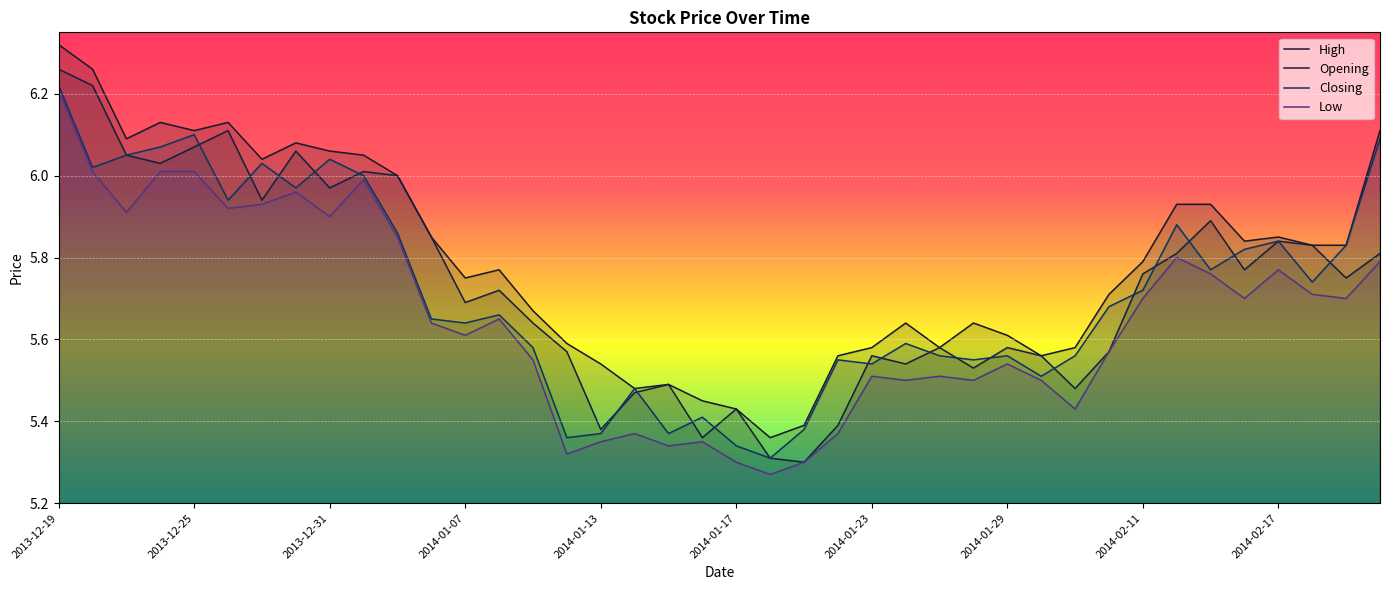

Reading left to right, what are all the values shown in this chart?

High: 2013-12-19=6.3	2013-12-20=6.3	2013-12-23=6.1	2013-12-24=6.1	2013-12-25=6.1	2013-12-26=6.1	2013-12-27=6.0	2013-12-30=6.1	2013-12-31=6.1	2014-01-02=6.0	2014-01-03=6.0	2014-01-06=5.8	2014-01-07=5.8	2014-01-08=5.8	2014-01-09=5.7	2014-01-10=5.6	2014-01-13=5.5	2014-01-14=5.5	2014-01-15=5.5	2014-01-16=5.5	2014-01-17=5.4	2014-01-20=5.4	2014-01-21=5.4	2014-01-22=5.6	2014-01-23=5.6	2014-01-24=5.6	2014-01-27=5.6	2014-01-28=5.6	2014-01-29=5.6	2014-01-30=5.6	2014-02-07=5.6	2014-02-10=5.7	2014-02-11=5.8	2014-02-12=5.9	2014-02-13=5.9	2014-02-14=5.8	2014-02-17=5.8	2014-02-18=5.8	2014-02-19=5.8	2014-02-20=6.1
Opening: 2013-12-19=6.3	2013-12-20=6.2	2013-12-23=6.0	2013-12-24=6.0	2013-12-25=6.1	2013-12-26=6.1	2013-12-27=5.9	2013-12-30=6.1	2013-12-31=6.0	2014-01-02=6.0	2014-01-03=6.0	2014-01-06=5.8	2014-01-07=5.7	2014-01-08=5.7	2014-01-09=5.6	2014-01-10=5.6	2014-01-13=5.4	2014-01-14=5.5	2014-01-15=5.5	2014-01-16=5.4	2014-01-17=5.4	2014-01-20=5.3	2014-01-21=5.3	2014-01-22=5.4	2014-01-23=5.6	2014-01-24=5.5	2014-01-27=5.6	2014-01-28=5.5	2014-01-29=5.6	2014-01-30=5.6	2014-02-07=5.5	2014-02-10=5.6	2014-02-11=5.8	2014-02-12=5.8	2014-02-13=5.9	2014-02-14=5.8	2014-02-17=5.8	2014-02-18=5.8	2014-02-19=5.8	2014-02-20=5.8
Closing: 2013-12-19=6.2	2013-12-20=6.0	2013-12-23=6.0	2013-12-24=6.1	2013-12-25=6.1	2013-12-26=5.9	2013-12-27=6.0	2013-12-30=6.0	2013-12-31=6.0	2014-01-02=6.0	2014-01-03=5.9	2014-01-06=5.7	2014-01-07=5.6	2014-01-08=5.7	2014-01-09=5.6	2014-01-10=5.4	2014-01-13=5.4	2014-01-14=5.5	2014-01-15=5.4	2014-01-16=5.4	2014-01-17=5.3	2014-01-20=5.3	2014-01-21=5.4	2014-01-22=5.5	2014-01-23=5.5	2014-01-24=5.6	2014-01-27=5.6	2014-01-28=5.5	2014-01-29=5.6	2014-01-30=5.5	2014-02-07=5.6	2014-02-10=5.7	2014-02-11=5.7	2014-02-12=5.9	2014-02-13=5.8	2014-02-14=5.8	2014-02-17=5.8	2014-02-18=5.7	2014-02-19=5.8	2014-02-20=6.1
Low: 2013-12-19=6.2	2013-12-20=6.0	2013-12-23=5.9	2013-12-24=6.0	2013-12-25=6.0	2013-12-26=5.9	2013-12-27=5.9	2013-12-30=6.0	2013-12-31=5.9	2014-01-02=6.0	2014-01-03=5.8	2014-01-06=5.6	2014-01-07=5.6	2014-01-08=5.7	2014-01-09=5.5	2014-01-10=5.3	2014-01-13=5.3	2014-01-14=5.4	2014-01-15=5.3	2014-01-16=5.3	2014-01-17=5.3	2014-01-20=5.3	2014-01-21=5.3	2014-01-22=5.4	2014-01-23=5.5	2014-01-24=5.5	2014-01-27=5.5	2014-01-28=5.5	2014-01-29=5.5	2014-01-30=5.5	2014-02-07=5.4	2014-02-10=5.6	2014-02-11=5.7	2014-02-12=5.8	2014-02-13=5.8	2014-02-14=5.7	2014-02-17=5.8	2014-02-18=5.7	2014-02-19=5.7	2014-02-20=5.8